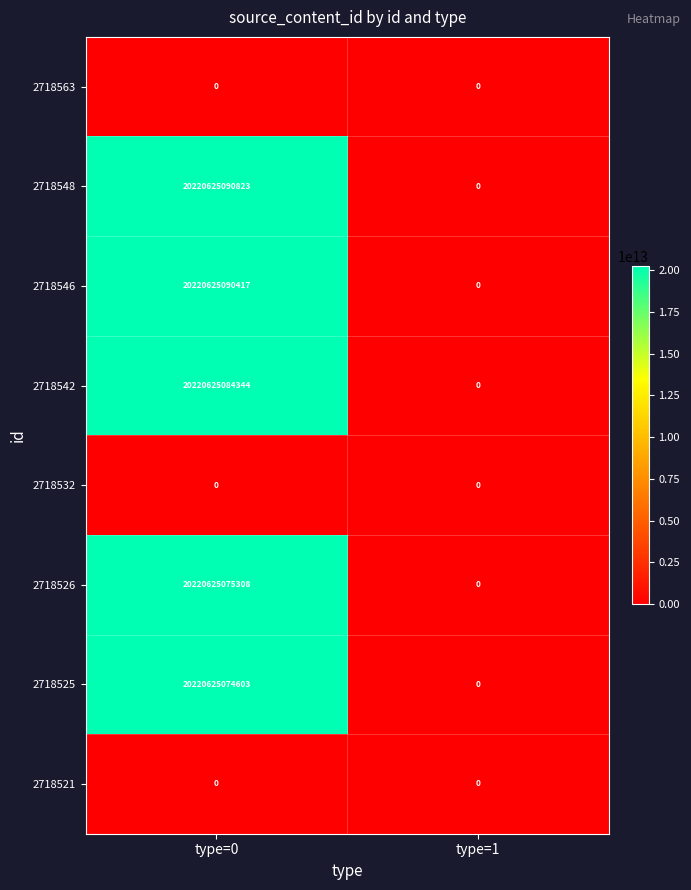

Between type=0 and type=1, which series saw the biggest shift?

2718548